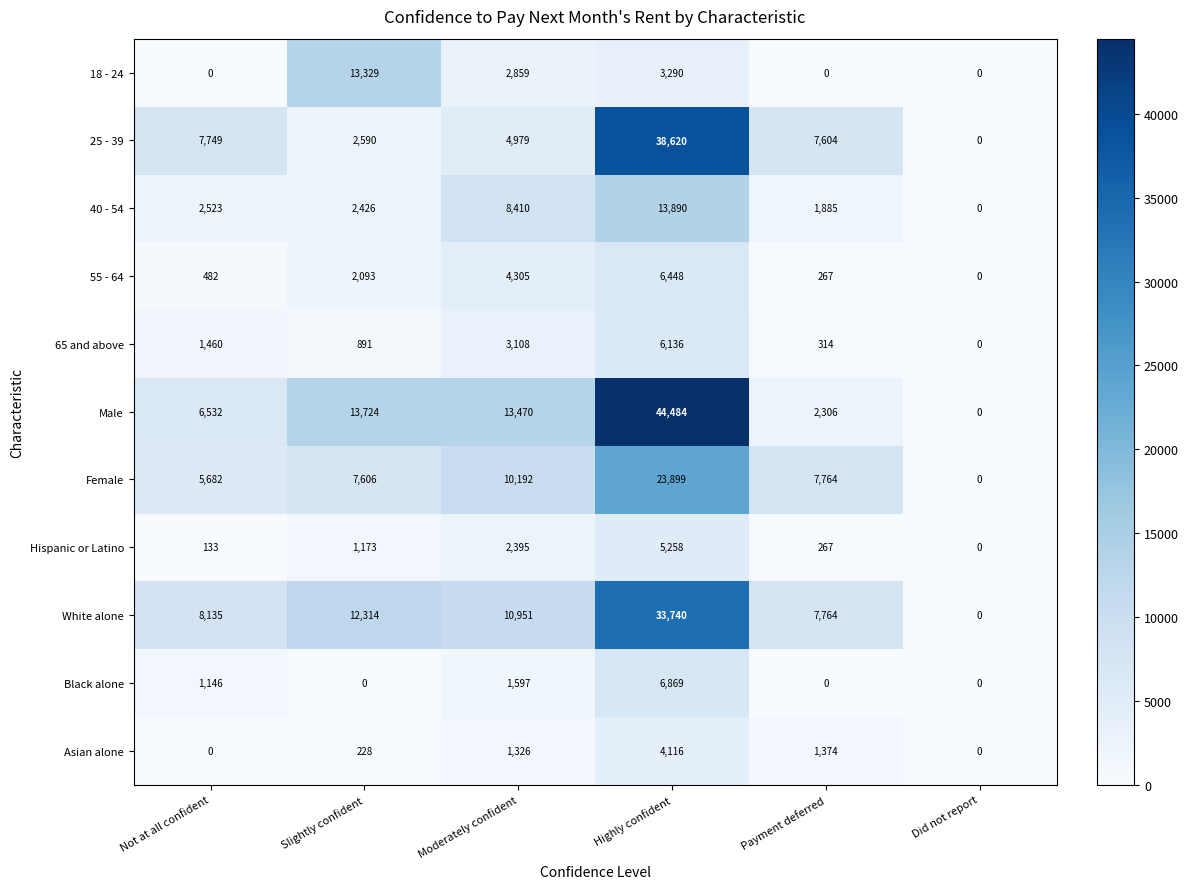

Is it true that 40 - 54 equals 591 at Payment deferred?

False